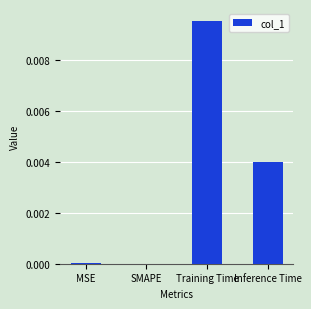

Which label corresponds to the largest value in the chart?

Training Time